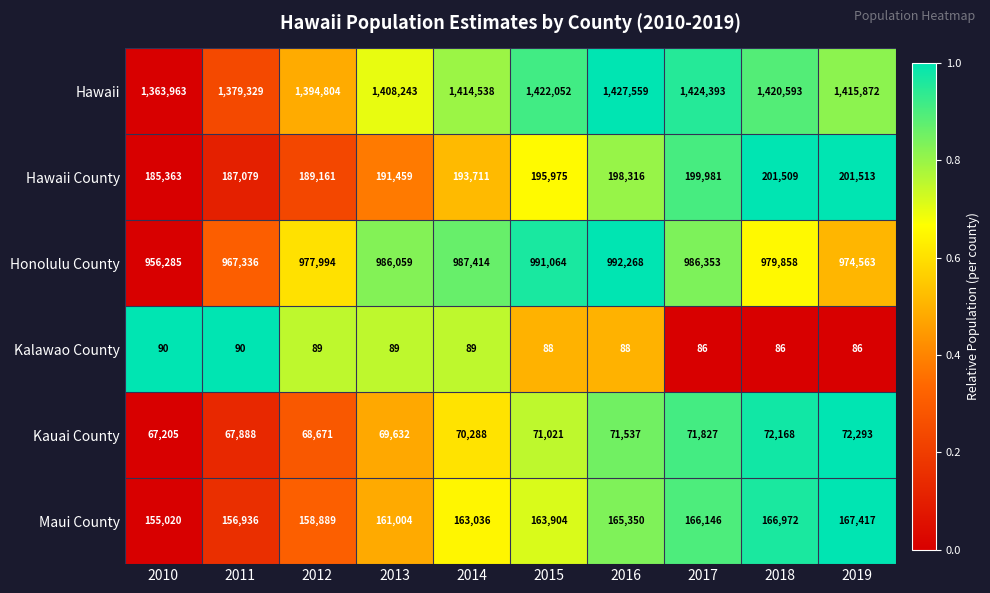

What is the lowest value of the Honolulu County series?

956285